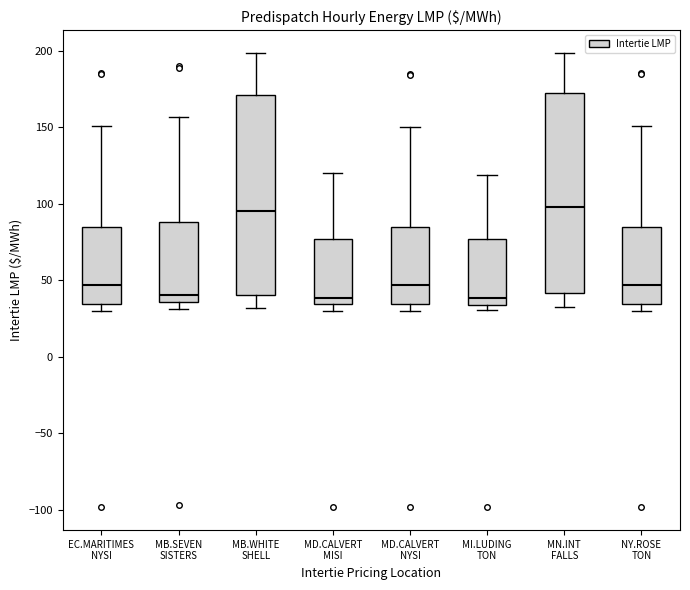

Where does the median line of the box for MB.SEVEN SISTERS sit on the y-axis? The values are not printed on the chart, so give them approximately, as read against the axis.

40